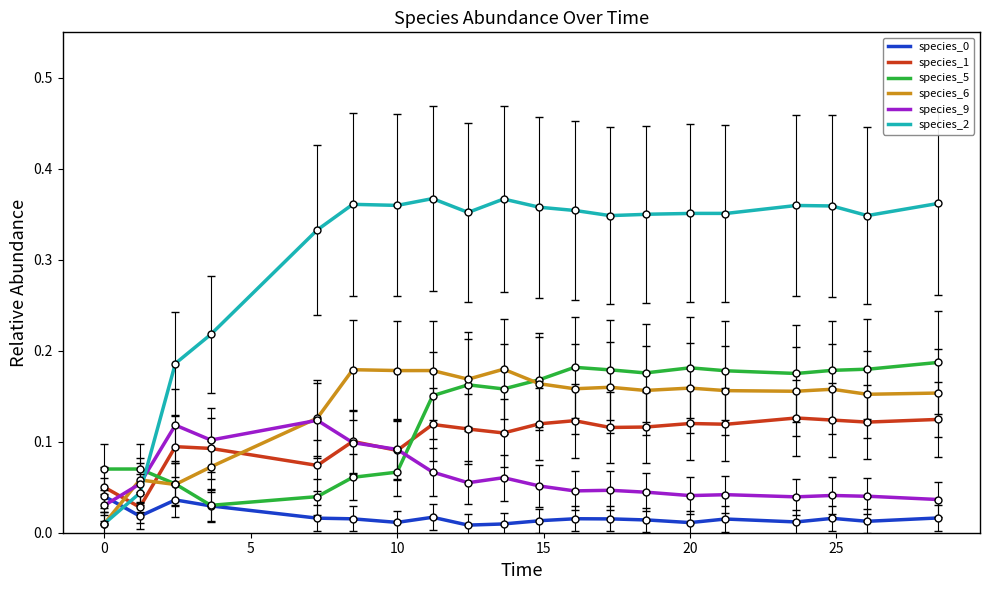

How many distinct data groups are displayed?

6